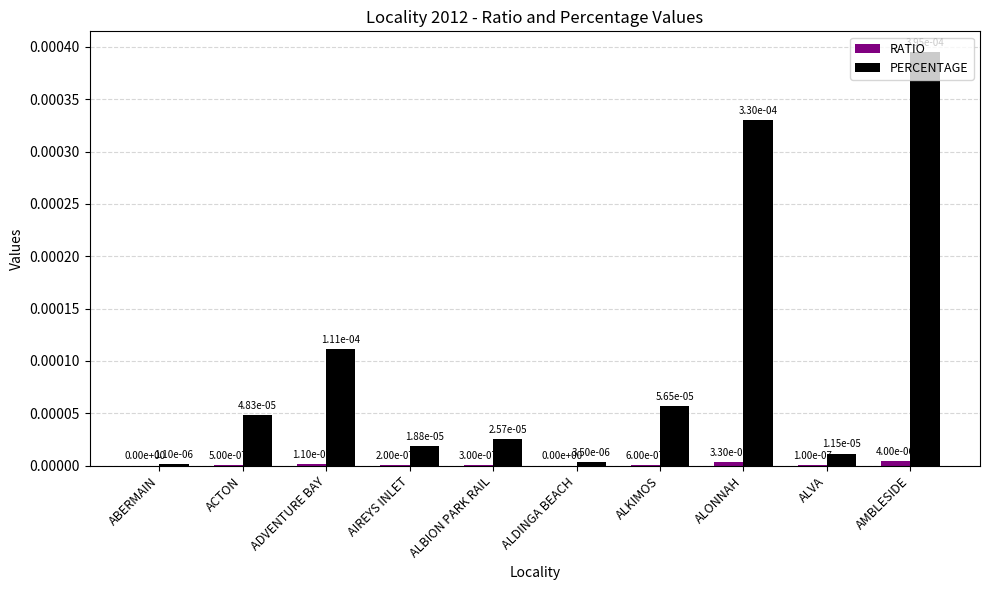

True or false: PERCENTAGE has a value of 0.0 at ACTON.

True